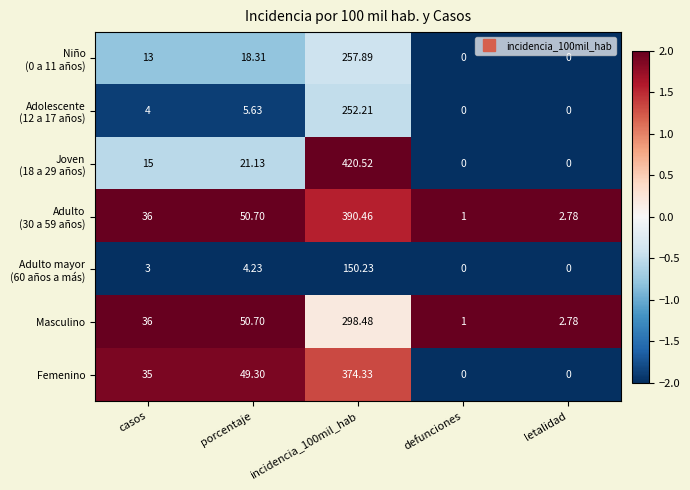

At how many categories does at least one series exceed 0?

5